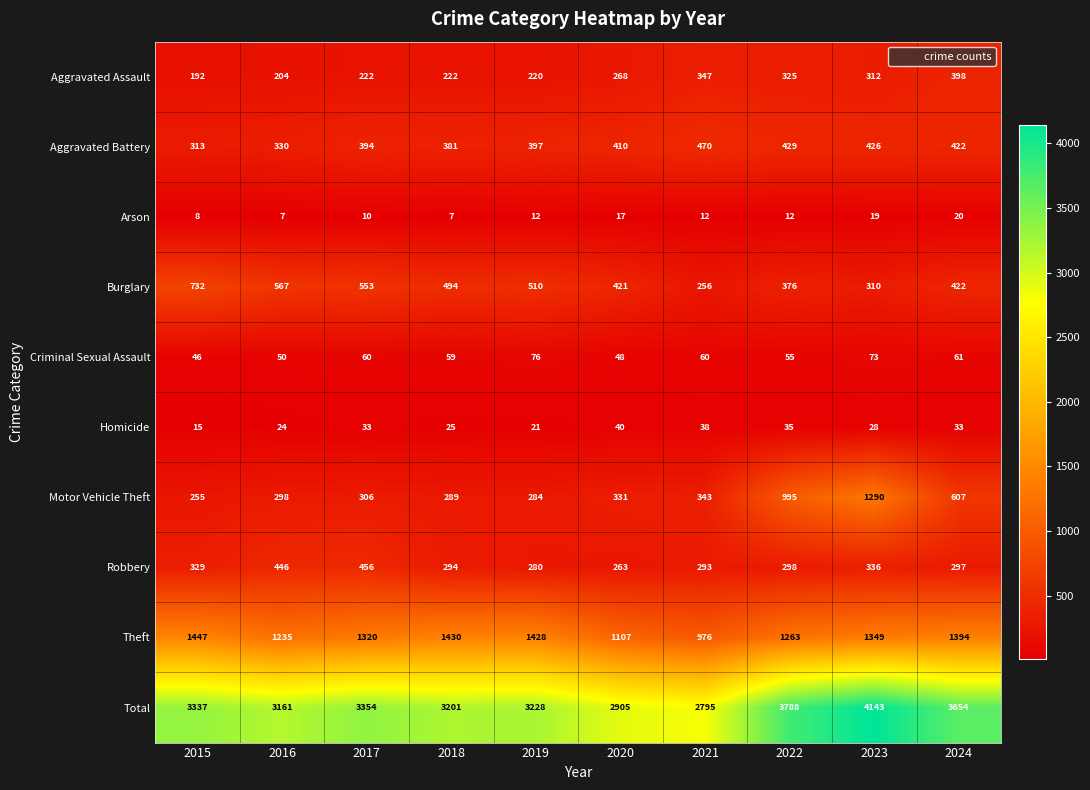

Read the Motor Vehicle Theft value at 2024, to the nearest 50.

600